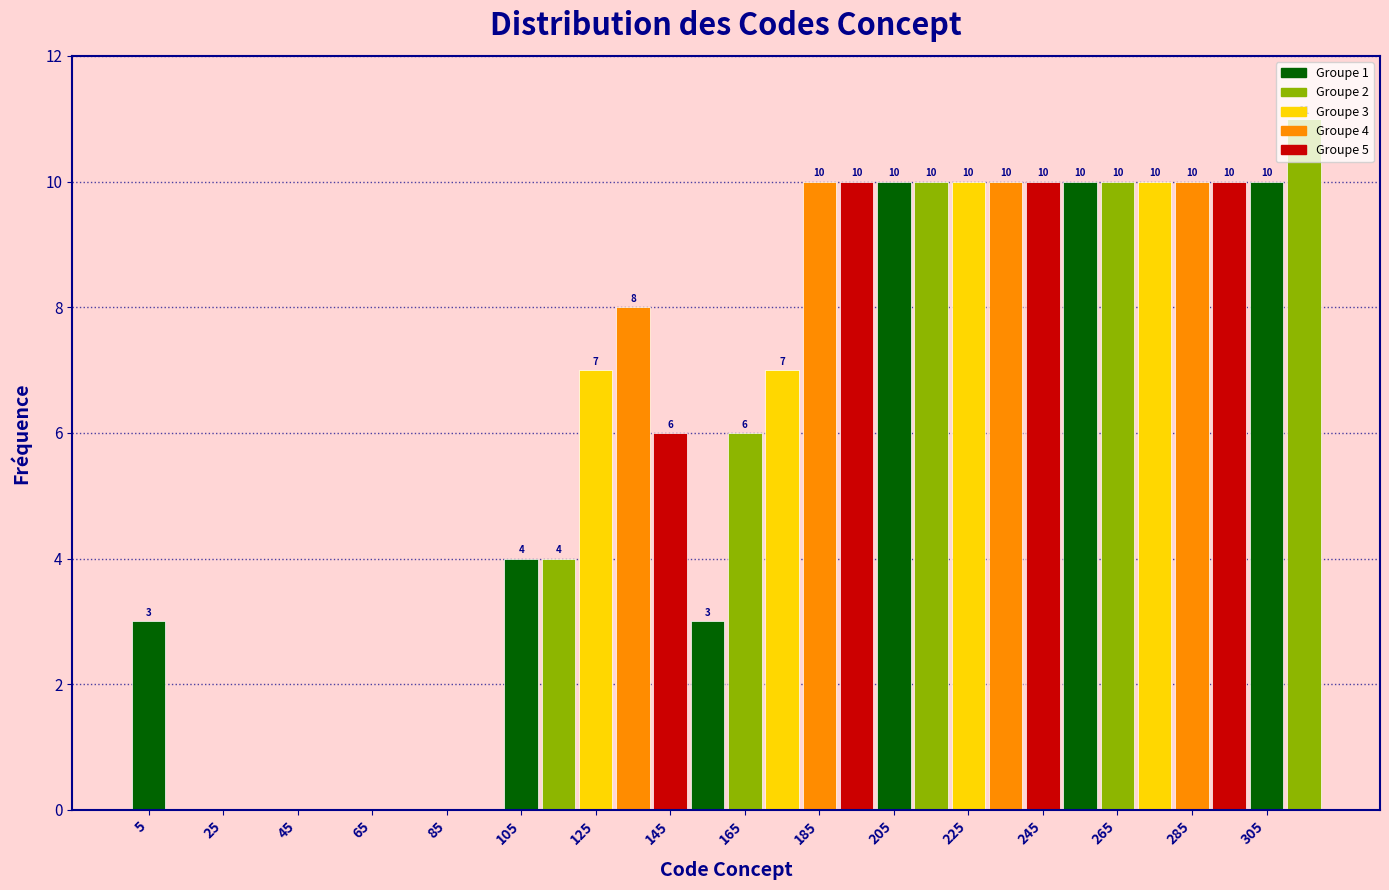

Which range on the x-axis has the tallest bar?

310 to 320